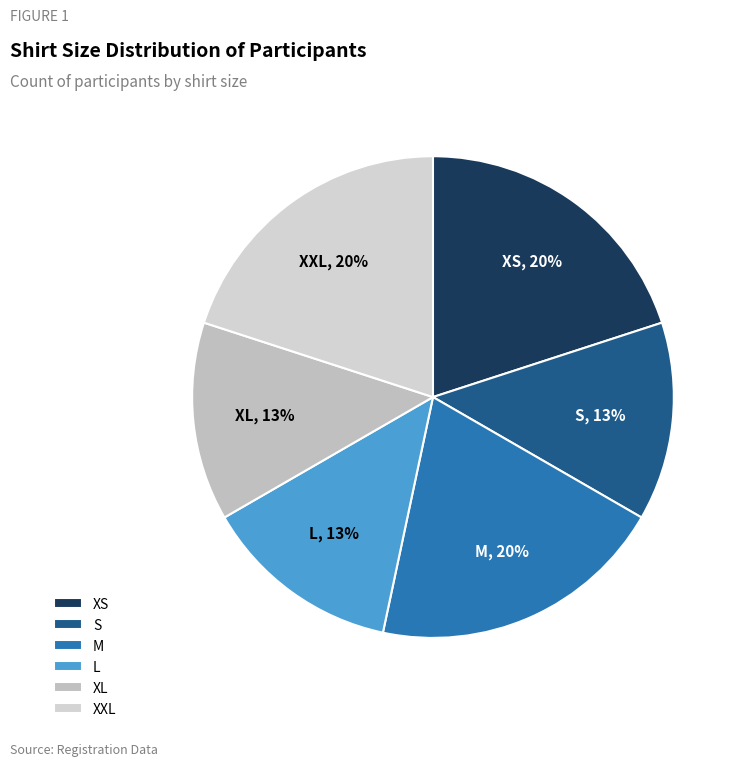

True or false: XS accounts for 20% of the total.

True